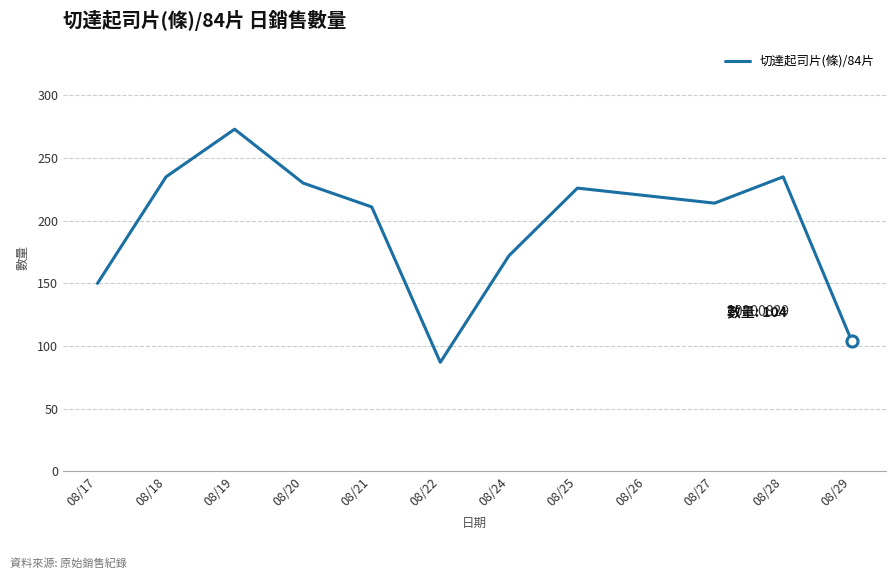

What is the sum of all values?

2357